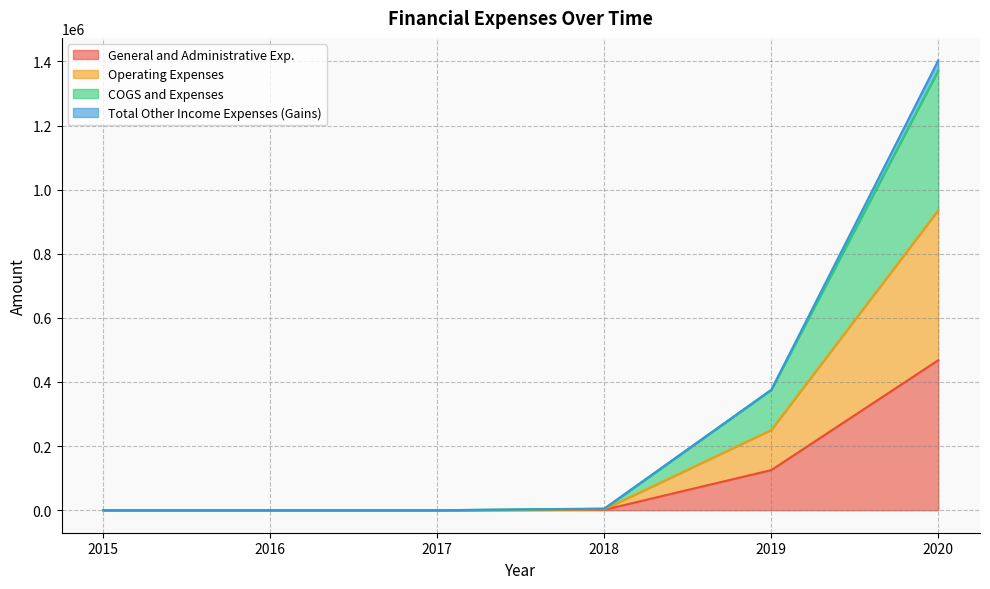

True or false: General and Administrative Exp. has more than 2 interior local peaks.

False